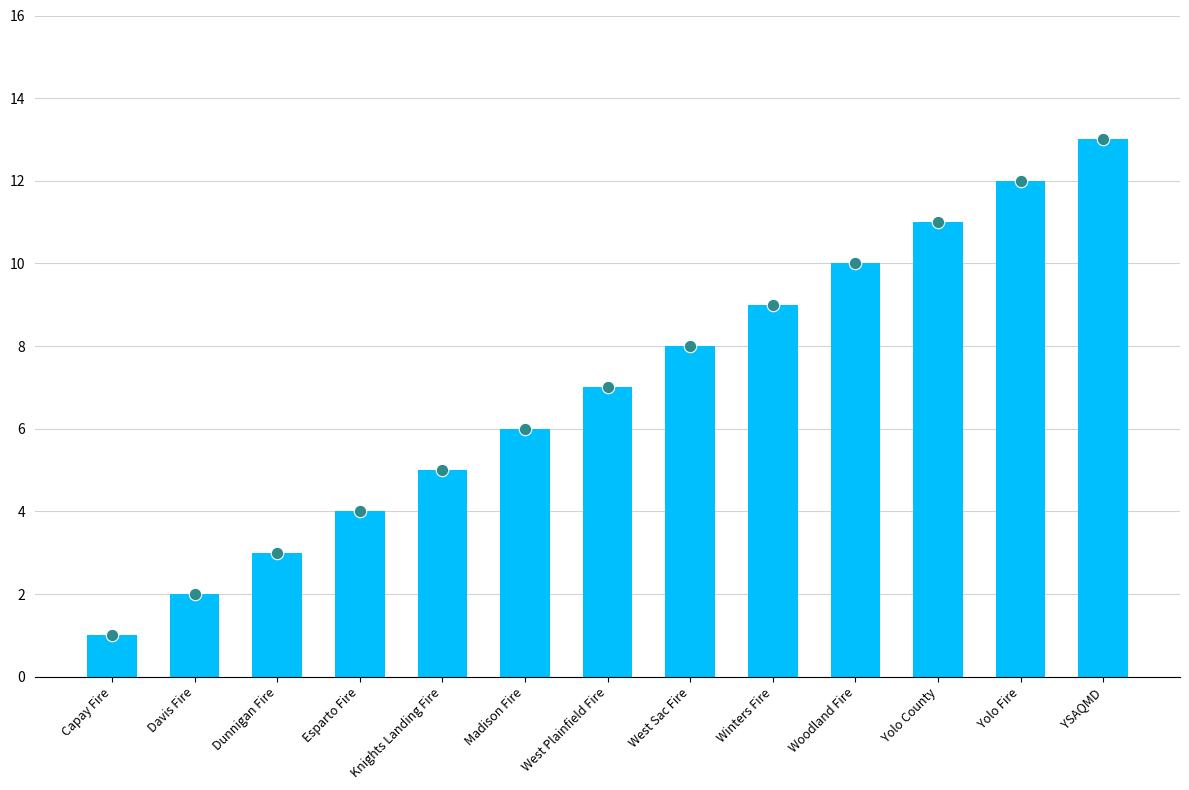

At which category is the sum across all series the highest?

YSAQMD